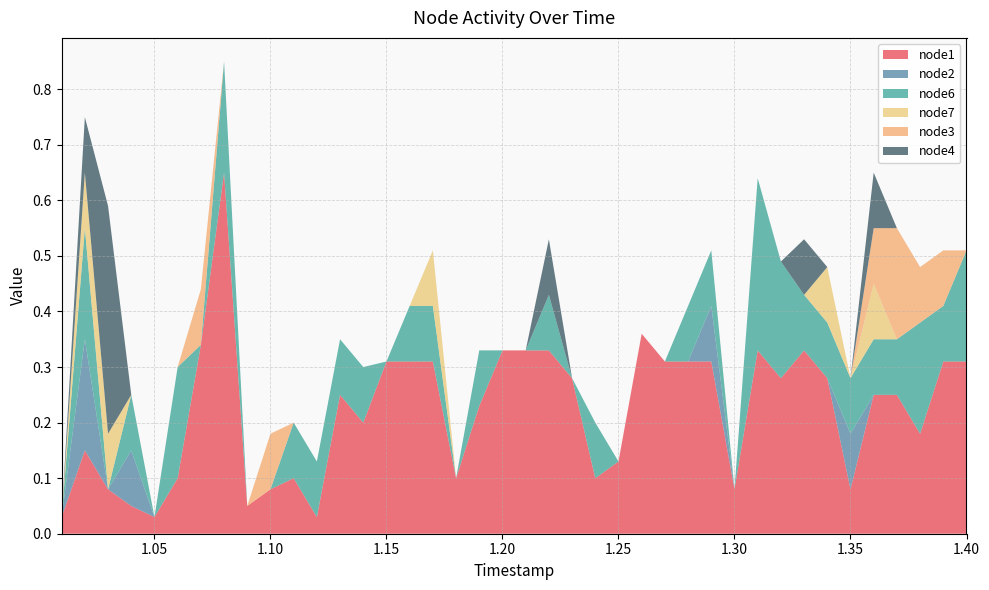

Reading right to left, transcribe all the data shown in this chart.

node1: 0.3	0.3	0.2	0.2	0.2	0.1	0.3	0.3	0.3	0.3	0.1	0.3	0.3	0.3	0.4	0.1	0.1	0.3	0.3	0.3	0.3	0.2	0.1	0.3	0.3	0.3	0.2	0.2	0.0	0.1	0.1	0.1	0.7	0.3	0.1	0.0	0.1	0.1	0.1	0.0
node2: 0.0	0.0	0.0	0.0	0.0	0.1	0.0	0.0	0.0	0.0	0.0	0.1	0.0	0.0	0.0	0.0	0.0	0.0	0.0	0.0	0.0	0.0	0.0	0.0	0.0	0.0	0.0	0.0	0.0	0.0	0.0	0.0	0.0	0.0	0.0	0.0	0.1	0.0	0.2	0.0
node6: 0.2	0.1	0.2	0.1	0.1	0.1	0.1	0.1	0.2	0.3	0.0	0.1	0.1	0.0	0.0	0.0	0.1	0.0	0.1	0.0	0.0	0.1	0.0	0.1	0.1	0.0	0.1	0.1	0.1	0.1	0.0	0.0	0.2	0.0	0.2	0.0	0.1	0.0	0.2	0.0
node7: 0.0	0.0	0.0	0.0	0.1	0.0	0.1	0.0	0.0	0.0	0.0	0.0	0.0	0.0	0.0	0.0	0.0	0.0	0.0	0.0	0.0	0.0	0.0	0.1	0.0	0.0	0.0	0.0	0.0	0.0	0.0	0.0	0.0	0.0	0.0	0.0	0.0	0.1	0.1	0.0
node3: 0.0	0.1	0.1	0.2	0.1	0.0	0.0	0.0	0.0	0.0	0.0	0.0	0.0	0.0	0.0	0.0	0.0	0.0	0.0	0.0	0.0	0.0	0.0	0.0	0.0	0.0	0.0	0.0	0.0	0.0	0.1	0.0	0.0	0.1	0.0	0.0	0.0	0.0	0.0	0.0
node4: 0.0	0.0	0.0	0.0	0.1	0.0	0.0	0.1	0.0	0.0	0.0	0.0	0.0	0.0	0.0	0.0	0.0	0.0	0.1	0.0	0.0	0.0	0.0	0.0	0.0	0.0	0.0	0.0	0.0	0.0	0.0	0.0	0.0	0.0	0.0	0.0	0.0	0.4	0.1	0.0